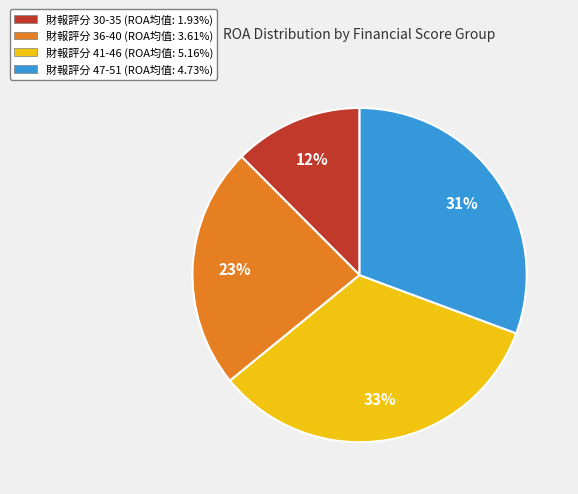

Does any single category account for the majority?

No